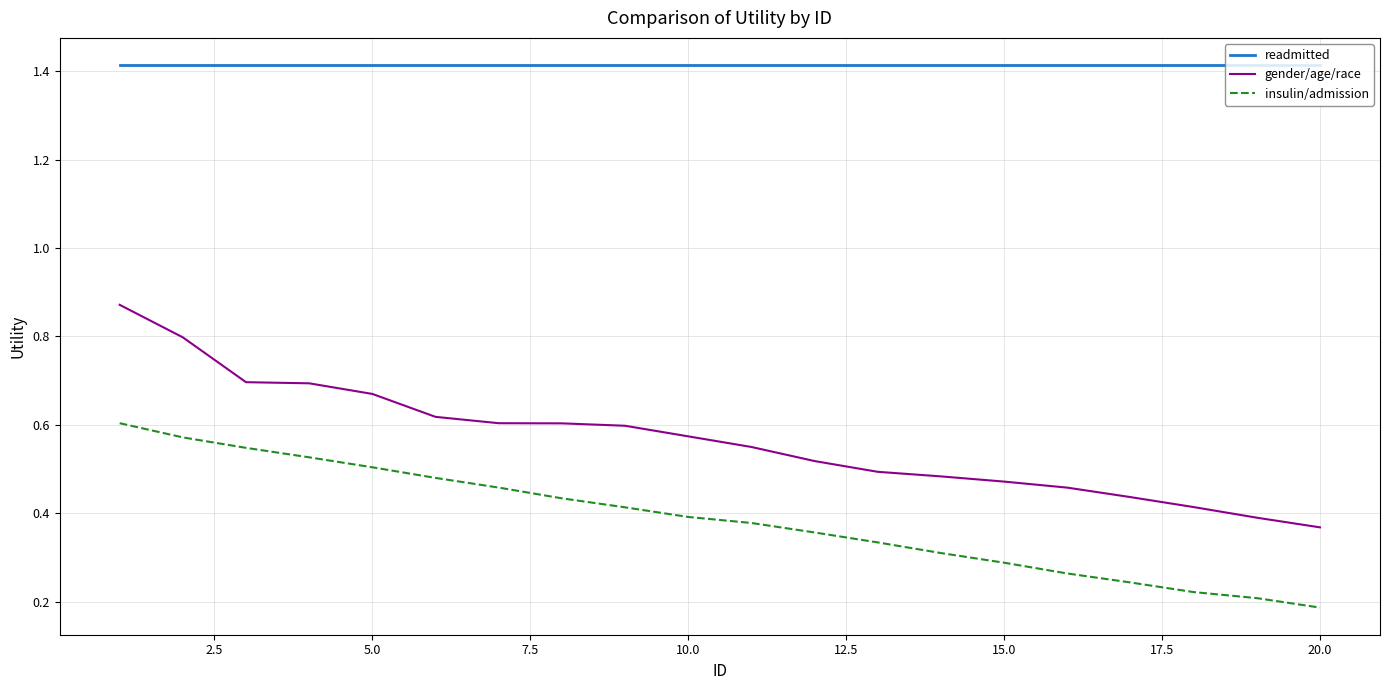

True or false: insulin/admission and readmitted cross at least once.

False